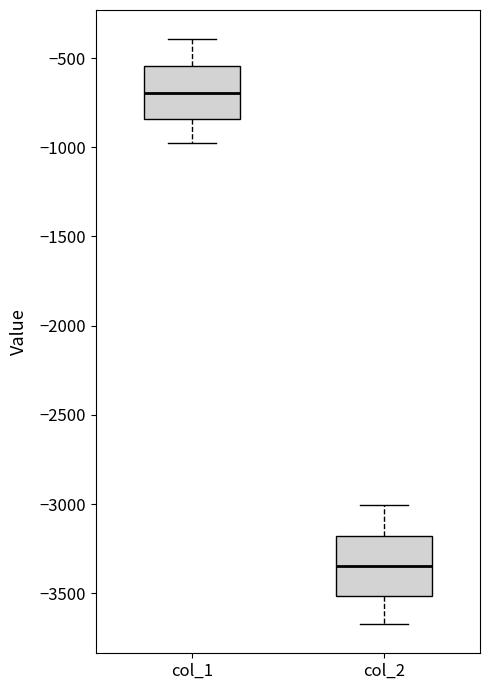

Reading left to right, transcribe this box plot: for each box, give where its median line is, the range the box spans, and where its two whiskers end, as read against the y-axis. The values are not printed on the chart, so give them approximately, as read against the axis.

col_1: median -700, box -850 to -550, whiskers -950 to -400
col_2: median -3350, box -3500 to -3200, whiskers -3650 to -3000